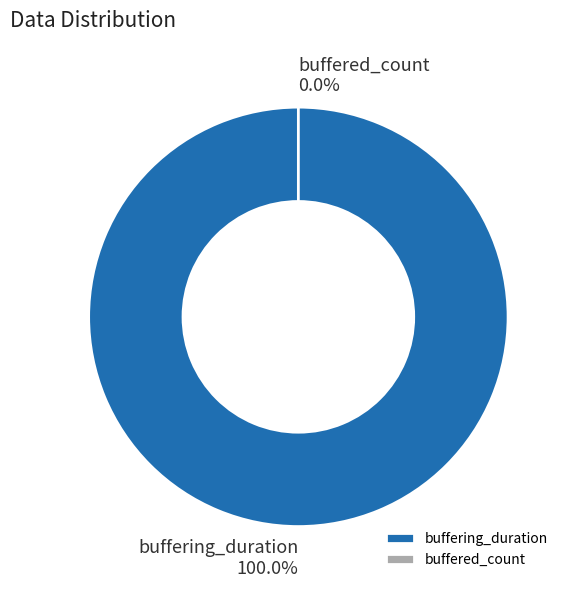

Does any single category account for the majority?

Yes